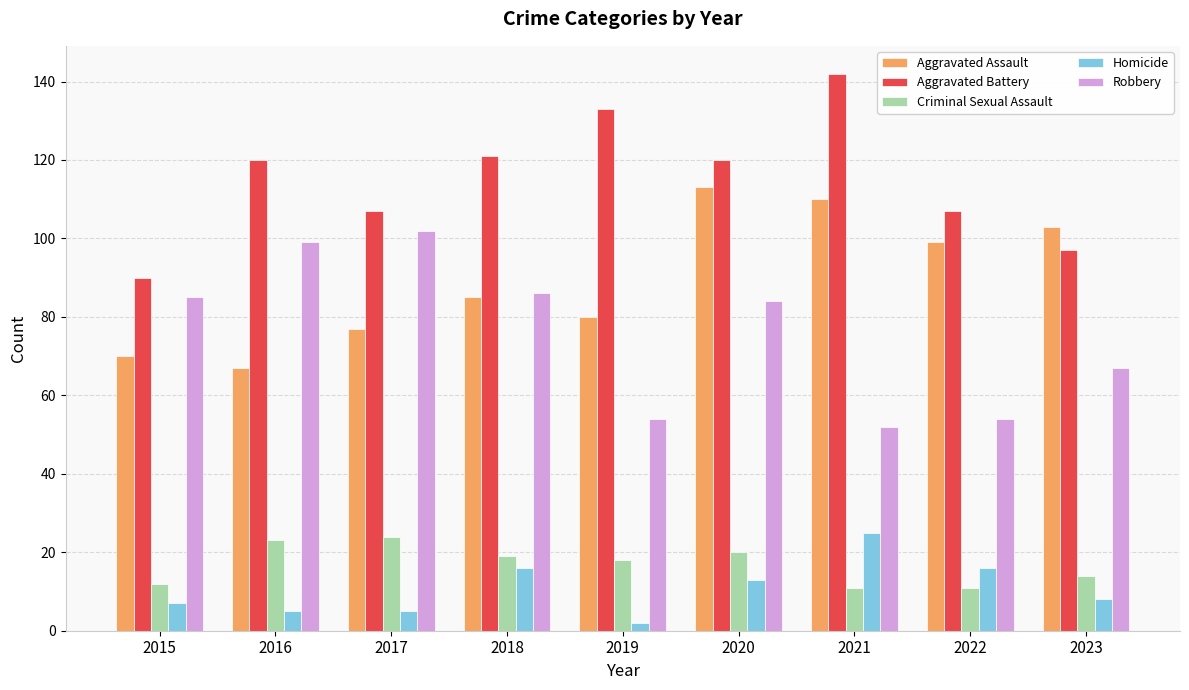

Reading left to right, what are all the values shown in this chart?

Aggravated Assault: 70	67	77	85	80	113	110	99	103
Aggravated Battery: 90	120	107	121	133	120	142	107	97
Criminal Sexual Assault: 12	23	24	19	18	20	11	11	14
Homicide: 7	5	5	16	2	13	25	16	8
Robbery: 85	99	102	86	54	84	52	54	67